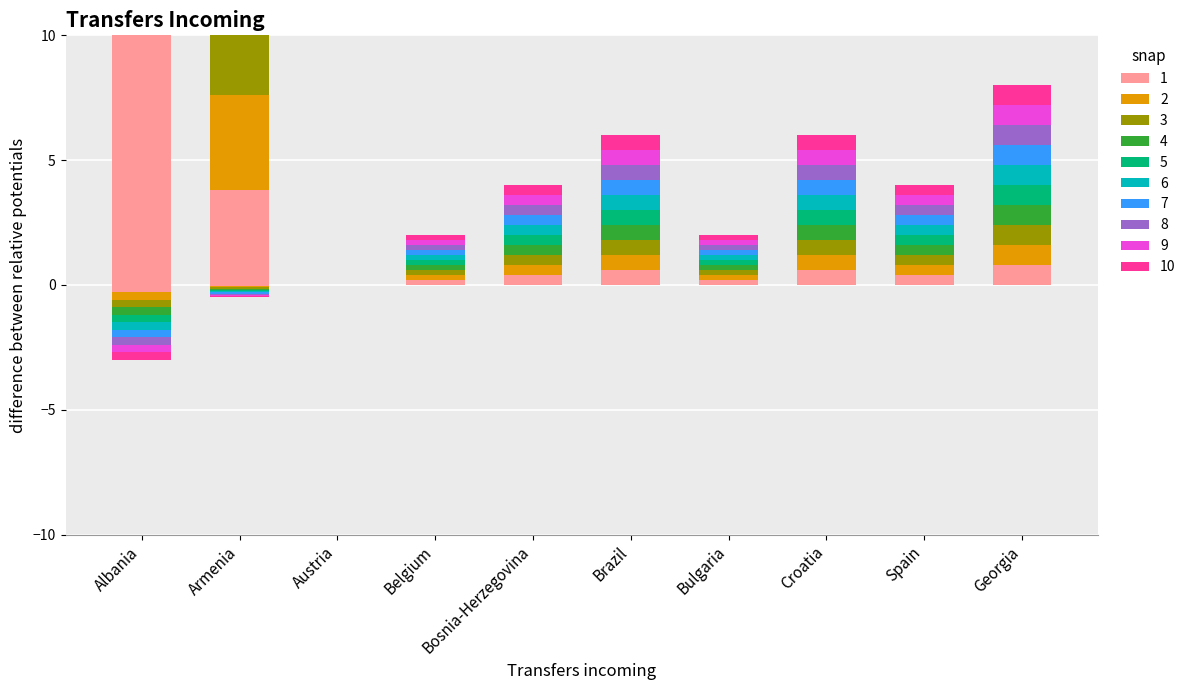

Is it true that Number of transfers equals 0.3 at Belgium?

False